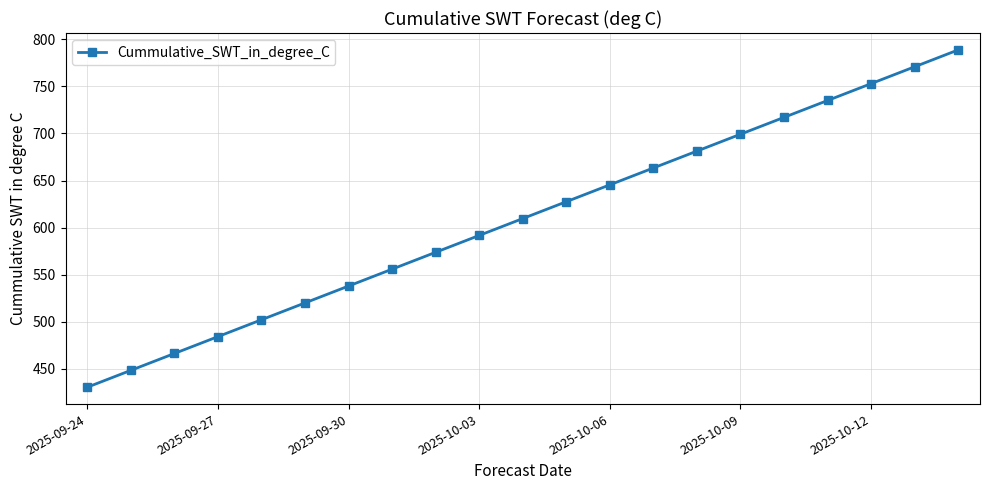

True or false: the data has more than 1 interior local peaks.

False